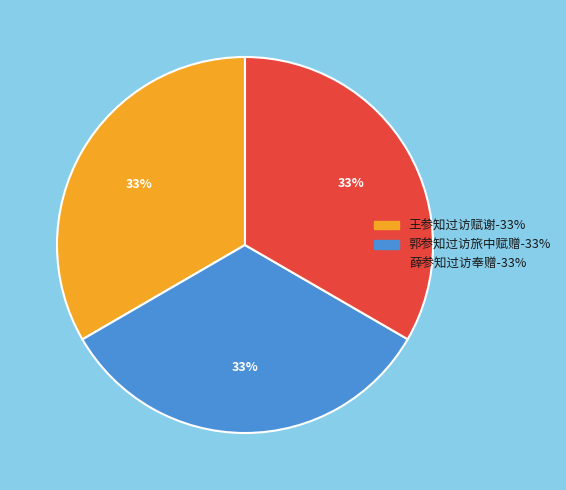

To the nearest percent, what portion does 王参知过访赋谢 represent?

33%